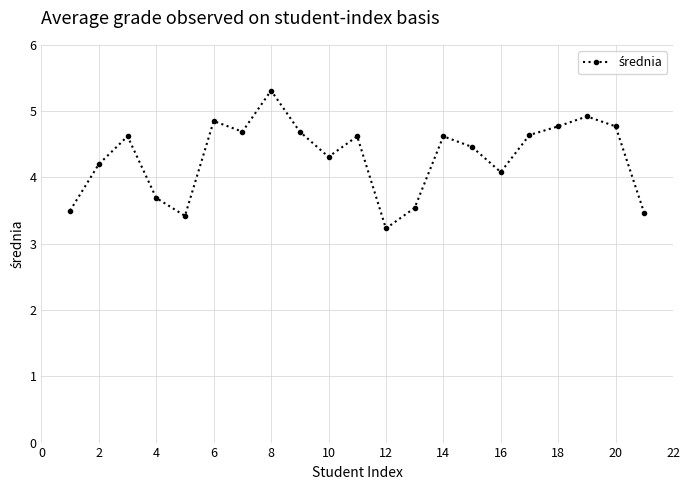

What is the value of the 13th point from the left?

3.5